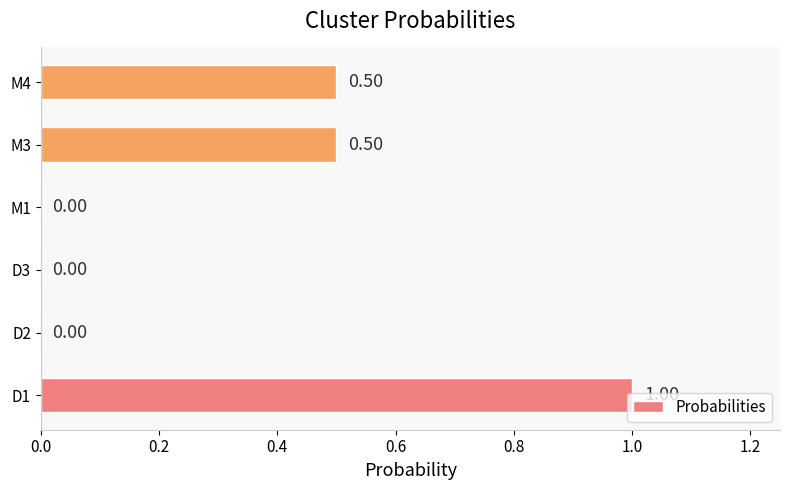

What is the sum of the values at M4 and M1?

0.5